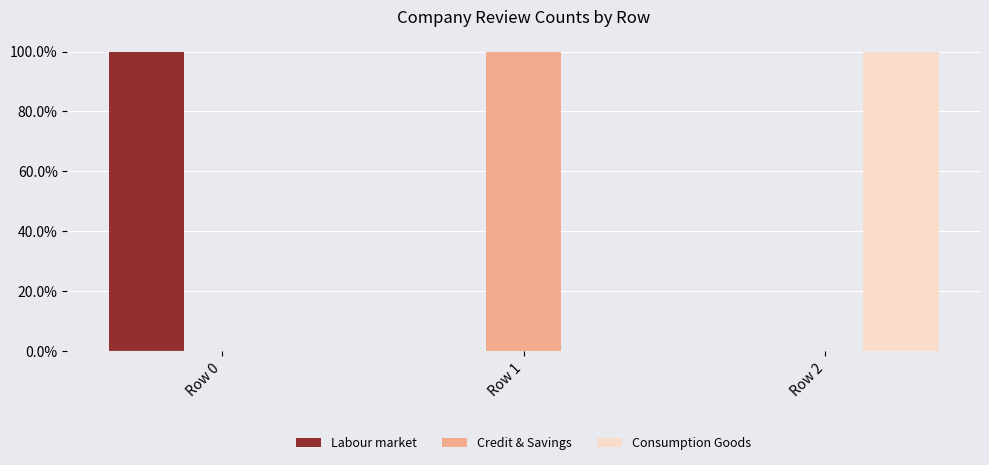

What is the difference between the Credit & Savings values at Row 2 and Row 1?

100